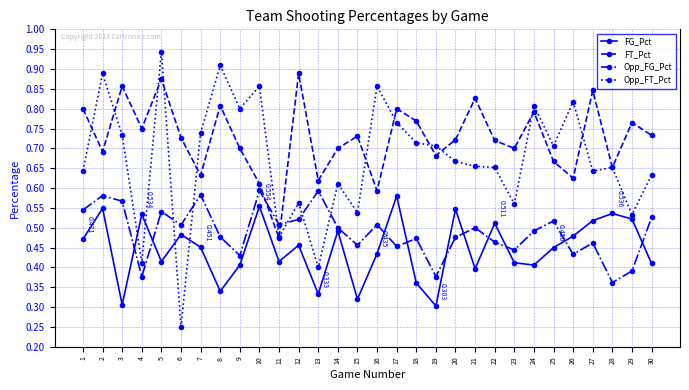

What is the sum of the Opp_FT_Pct values at 25 and 26?

1.5